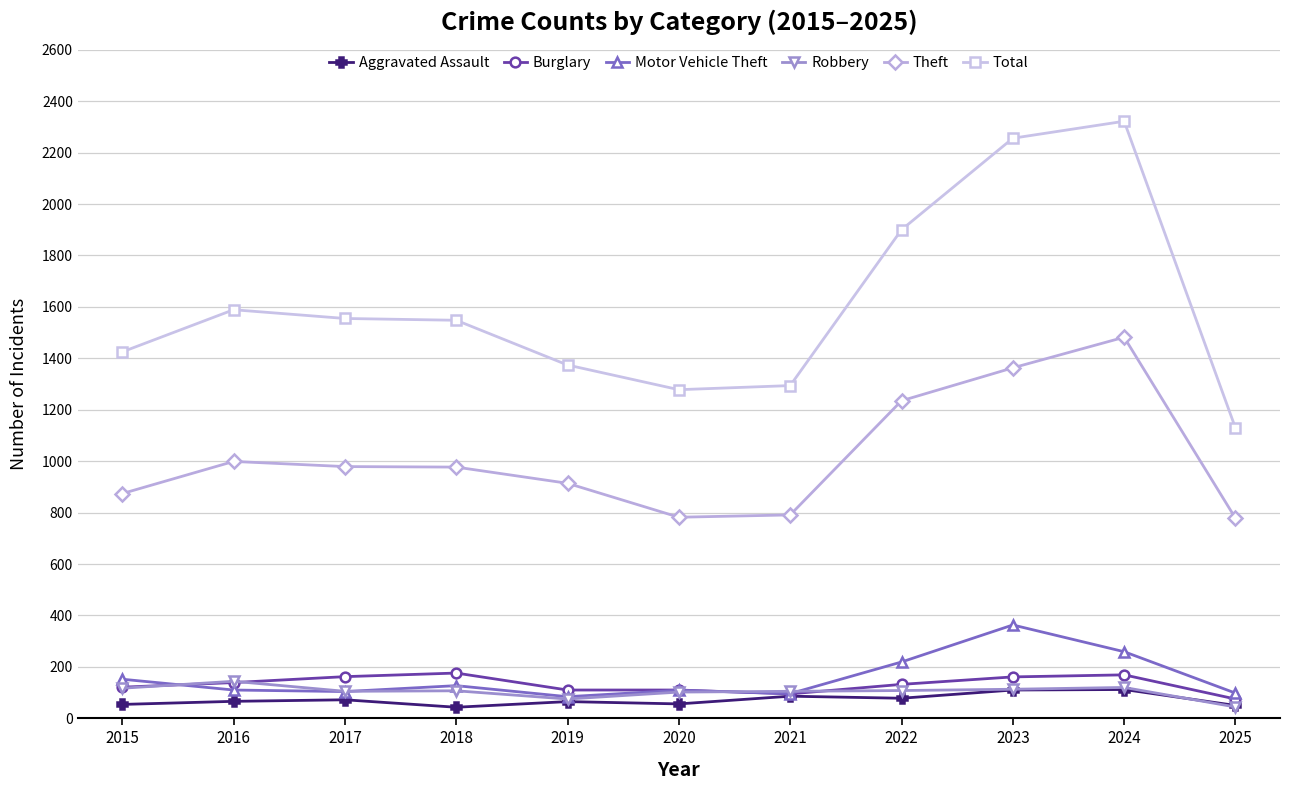

What is the difference between the second highest and second lowest values in the Total series?

978